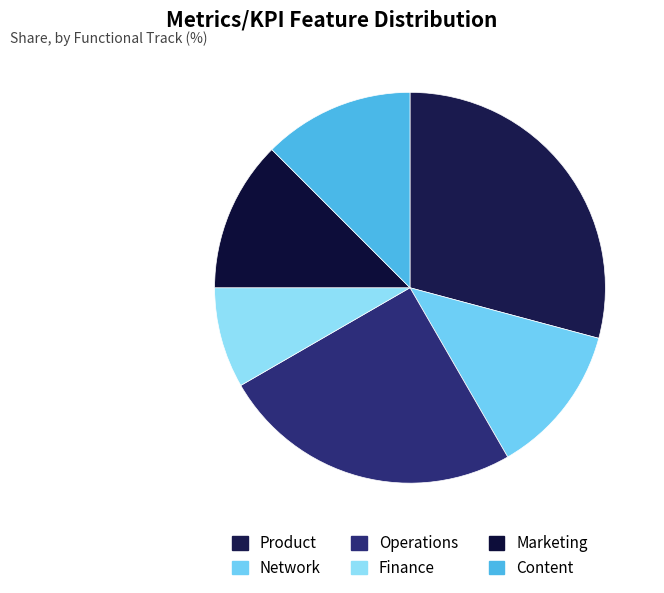

Is Network the majority of the pie?

No